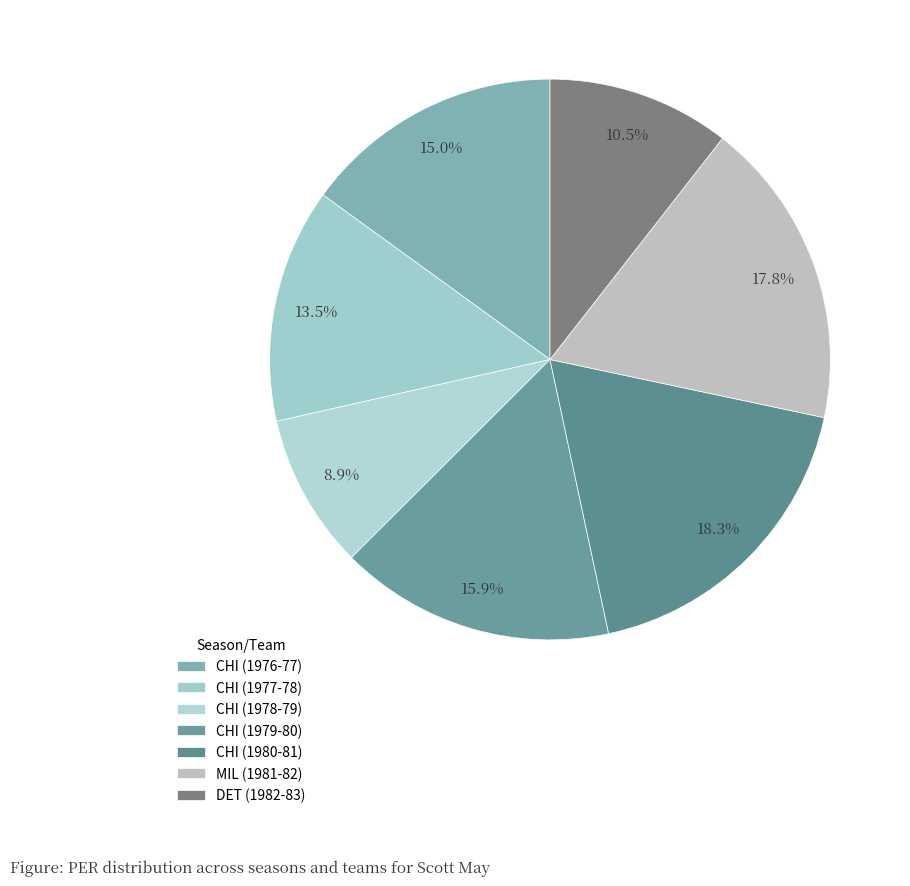

To the nearest percent, what percentage of the pie is DET (1982-83)?

11%